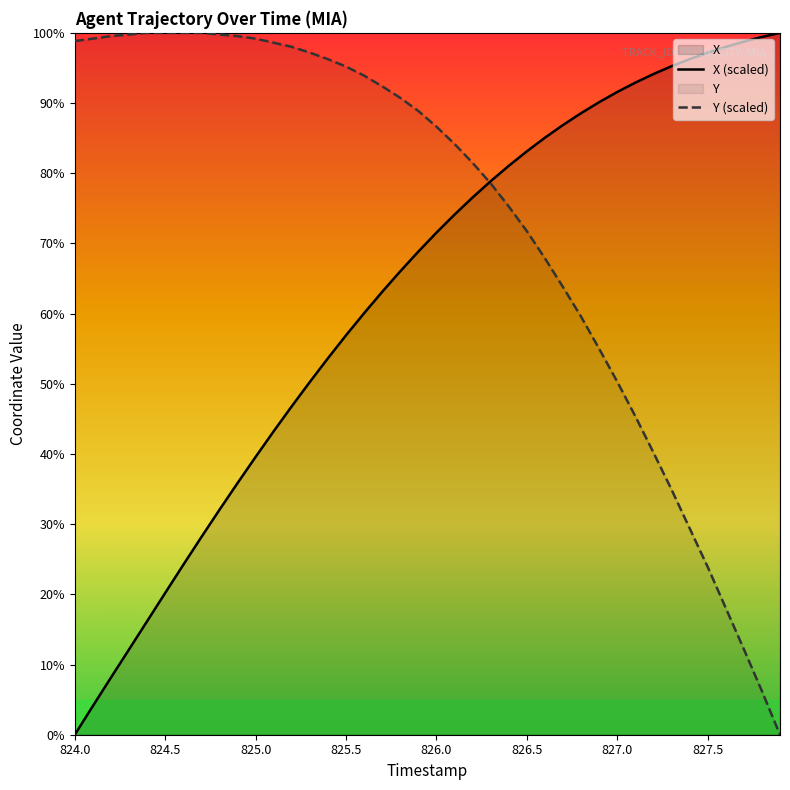

What is the difference between the highest and lowest values at 827.0?

41.3